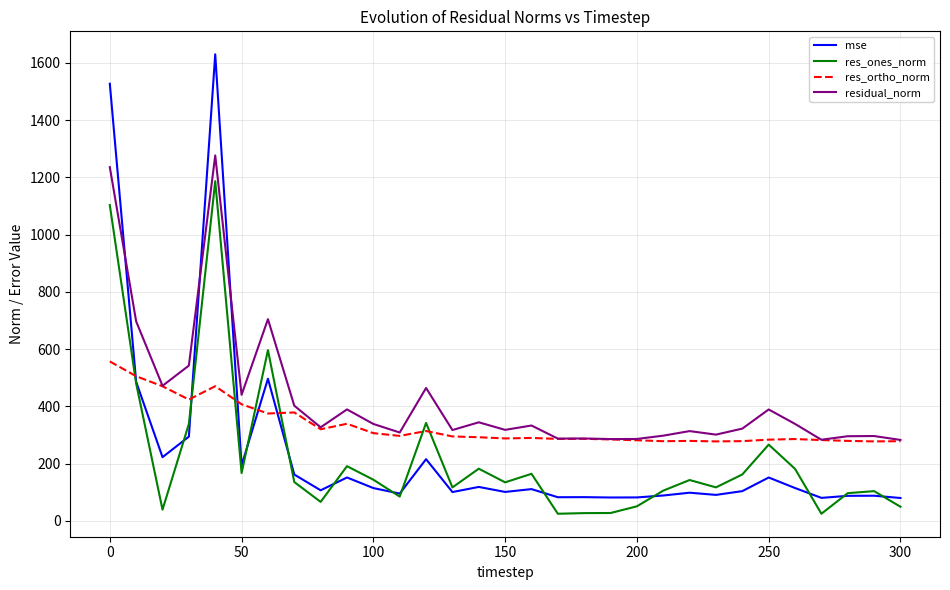

Which series has the largest range (max minus min)?

mse